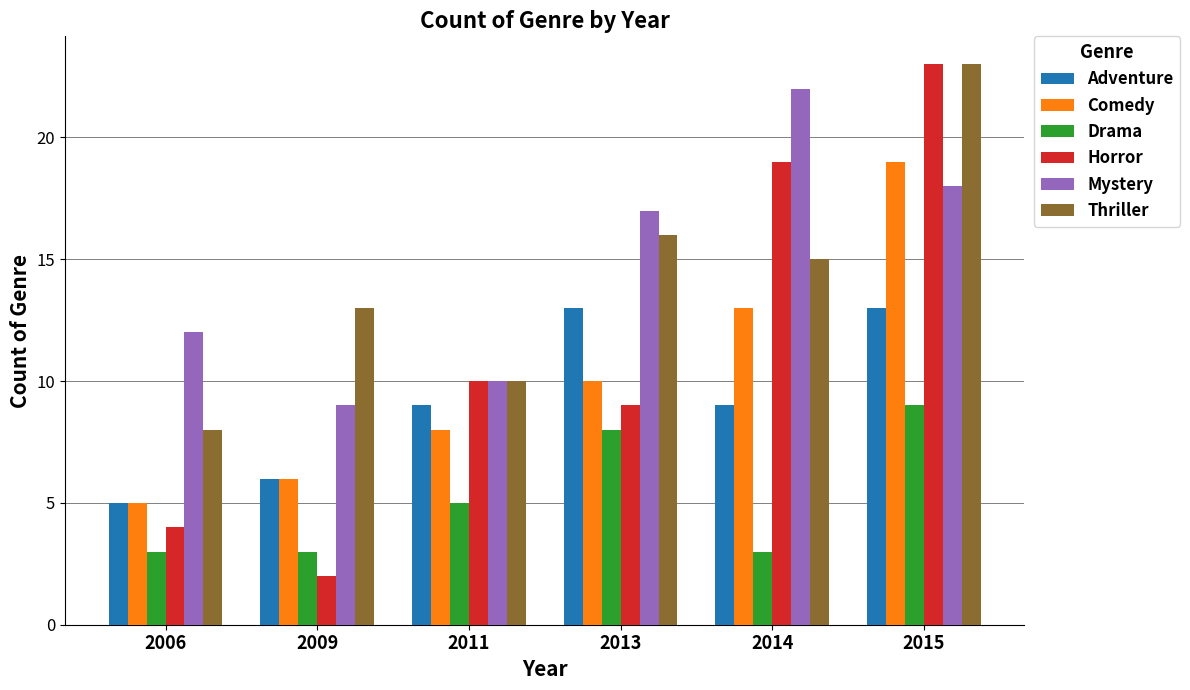

Which category has the highest value in the Horror series?

2015